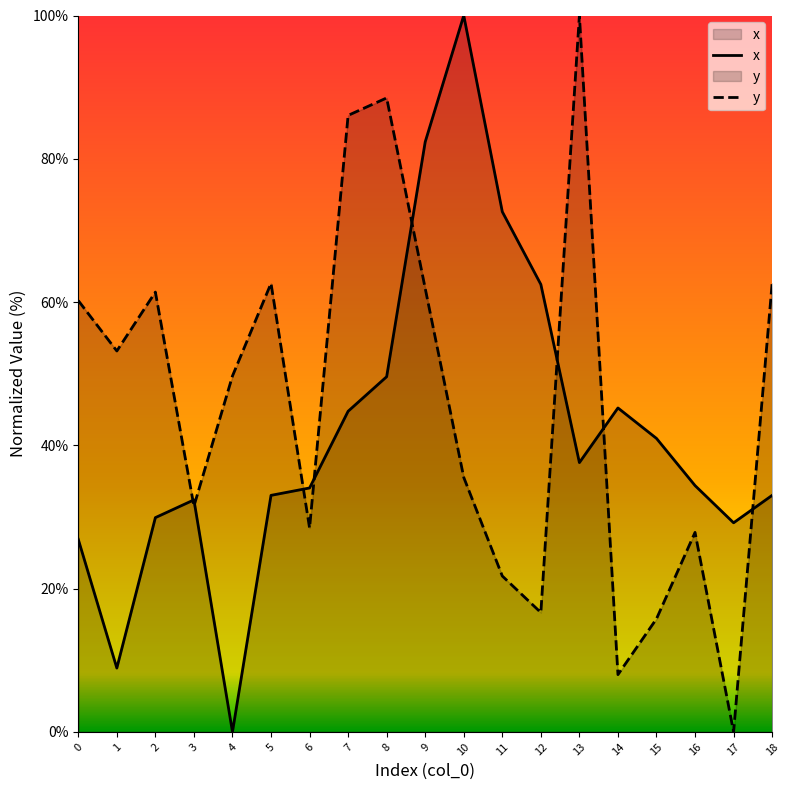

Which category has the highest value in the y series?

13